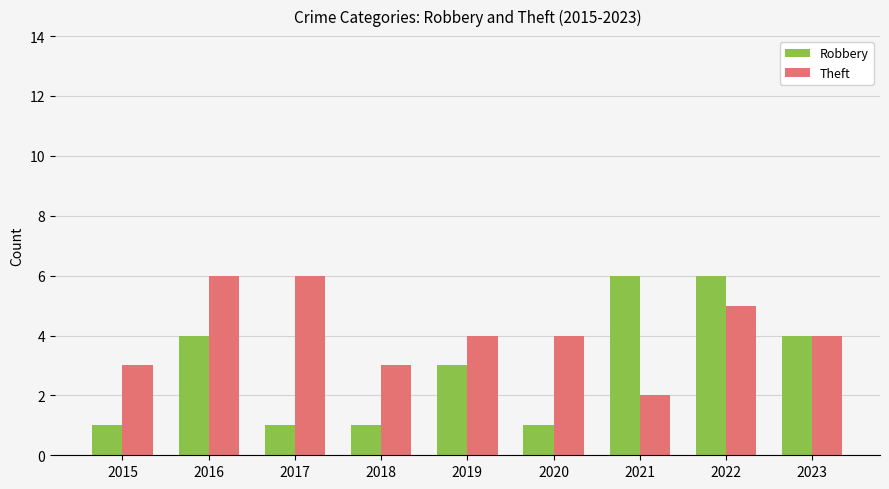

What is the sum of all Theft values?

37